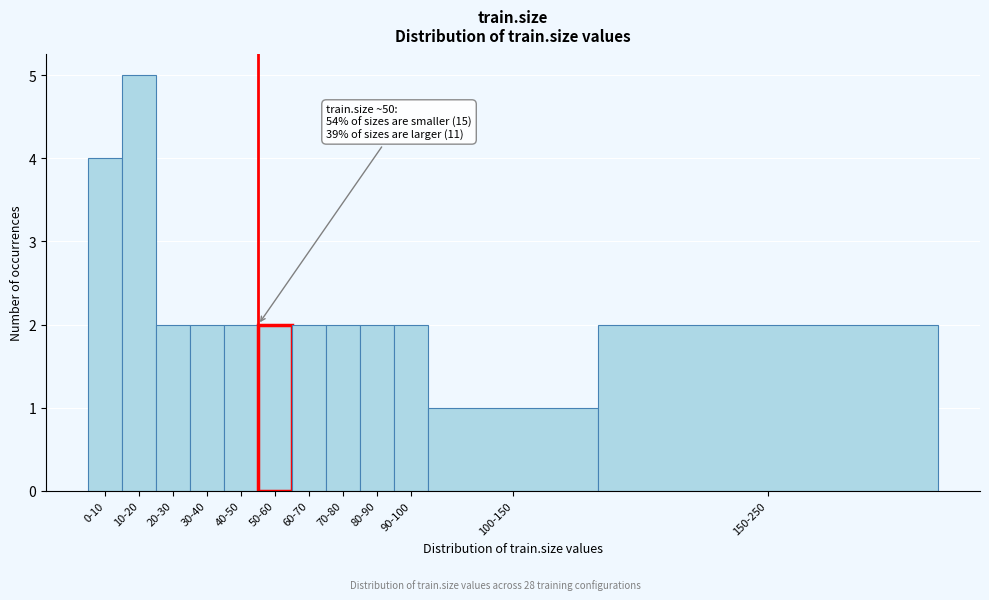

Reading left to right, what are all the values shown in this chart?

0-10=4	10-20=5	20-30=2	30-40=2	40-50=2	50-60=2	60-70=2	70-80=2	80-90=2	90-100=2	100-150=1	150-250=2